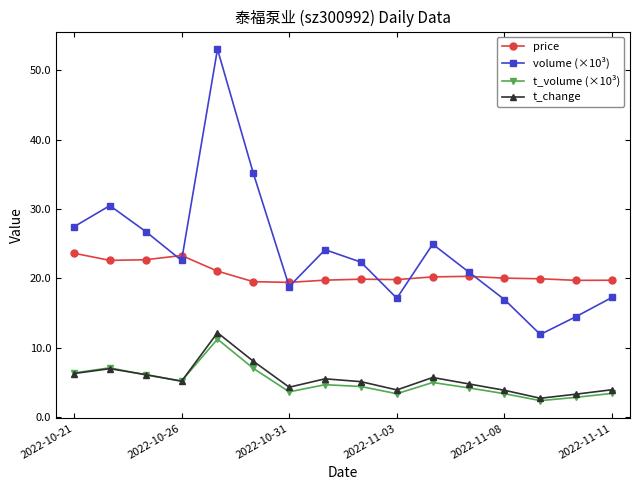

How many intersections are there between t_change and t_volume (×10³)?

3